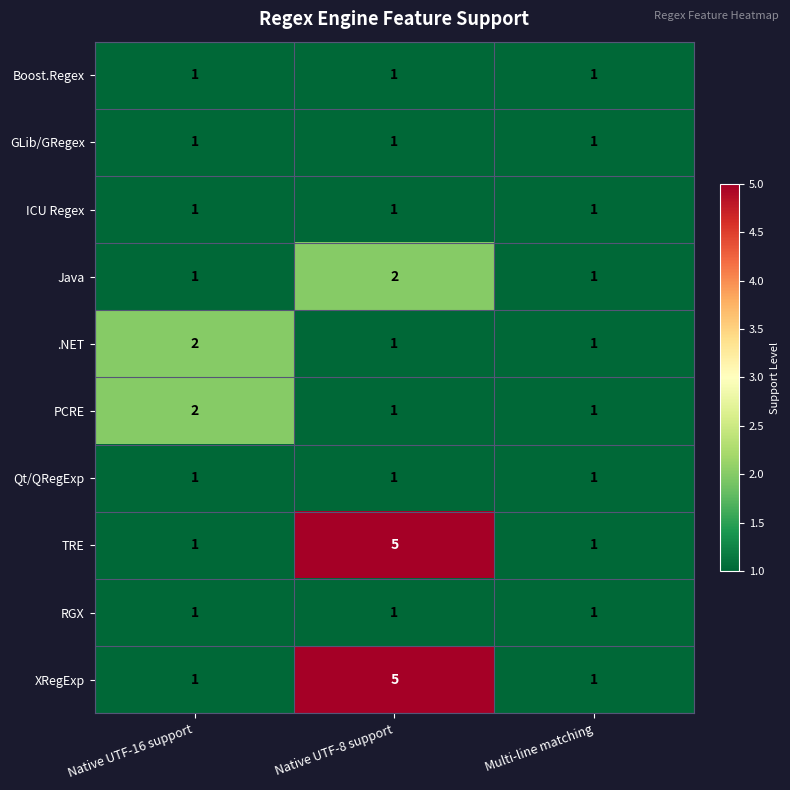

What is the sum of all ICU Regex values?

3